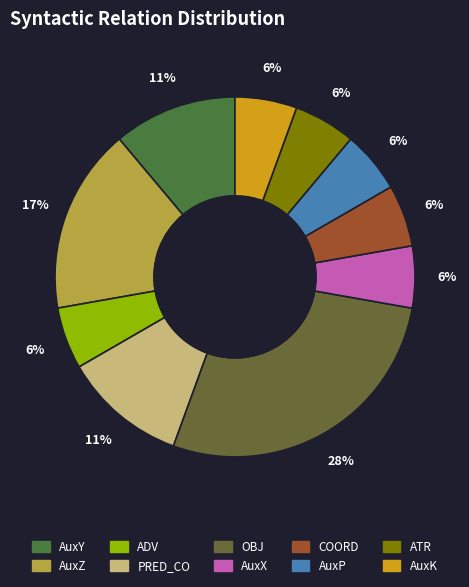

What is the ratio of the value at ADV to the value at COORD?

1.0